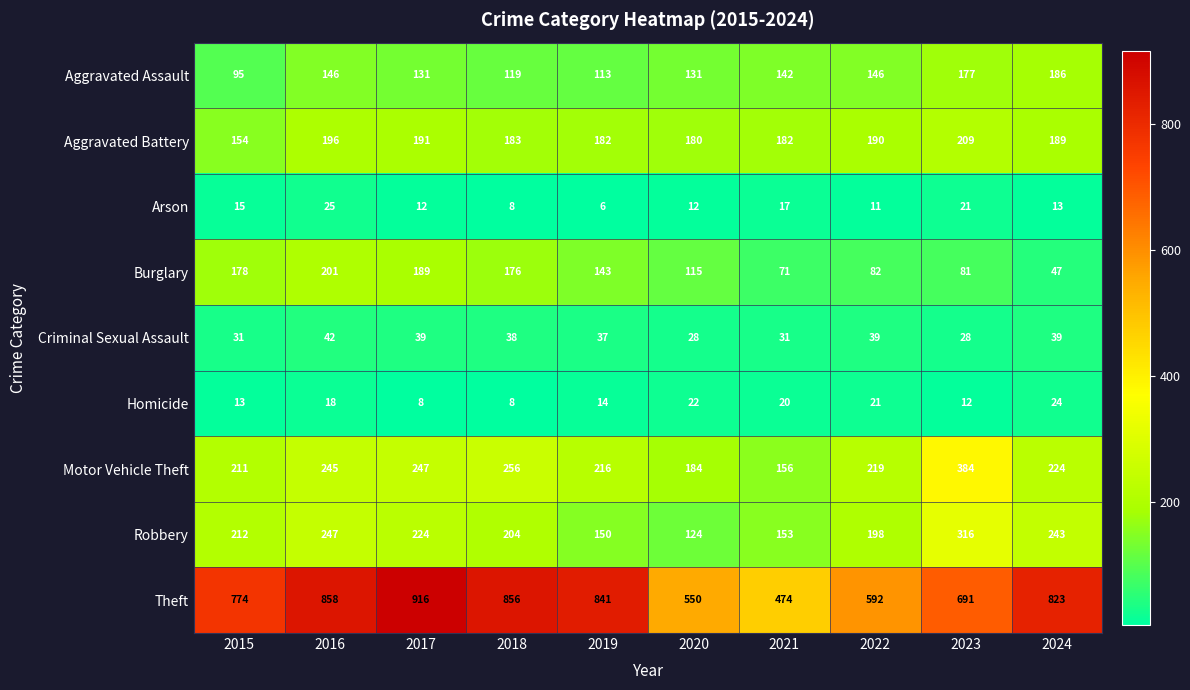

The value of Homicide at 2021 is 20. True or false?

True